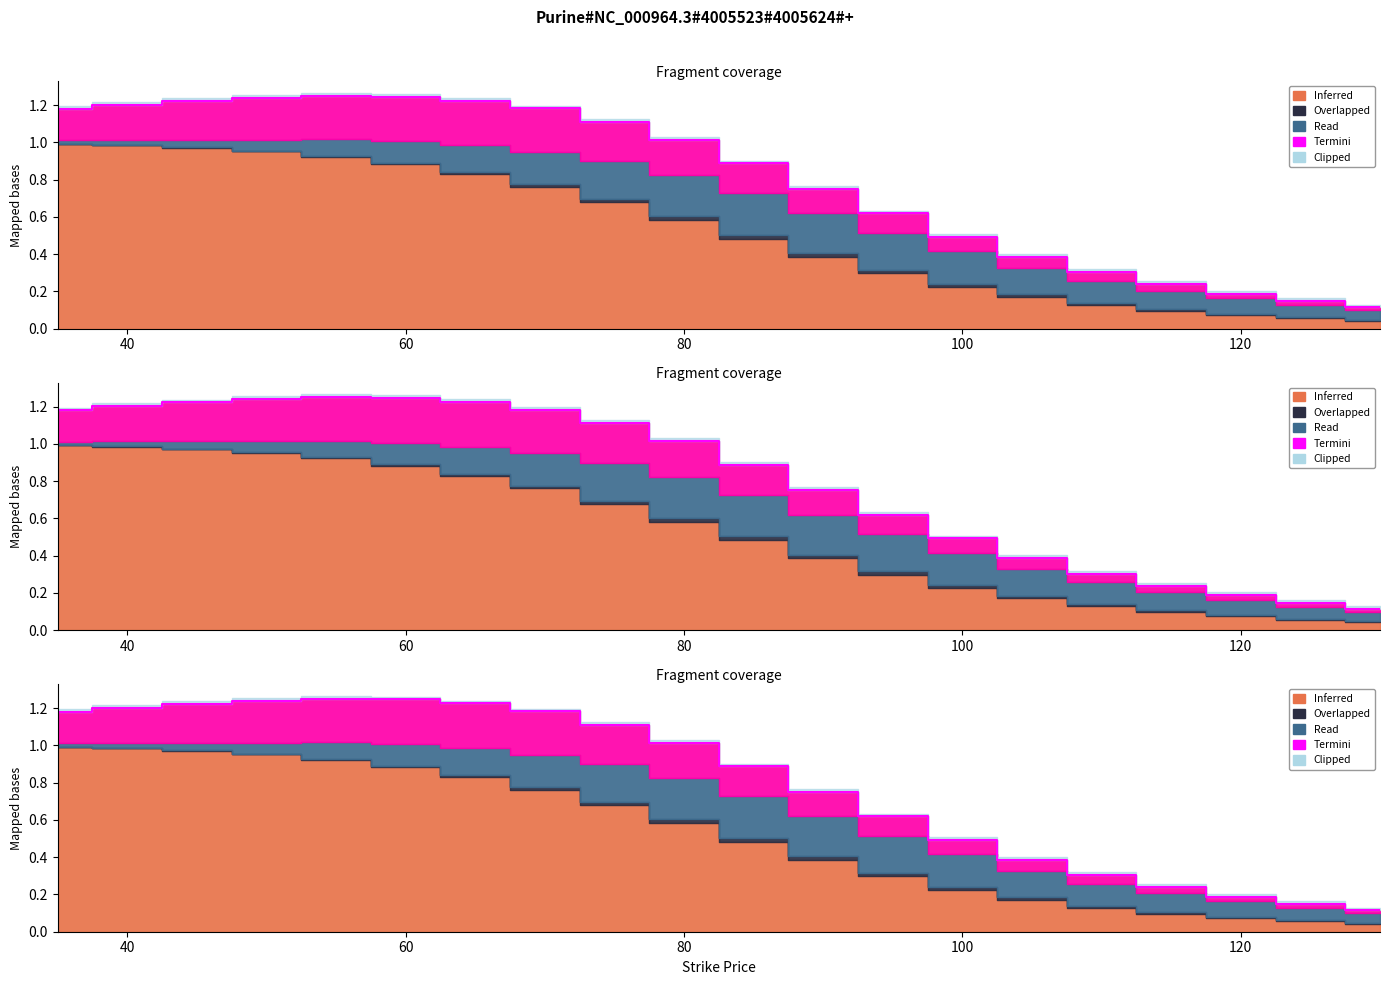

Which has a higher value, 130 or 95?

95